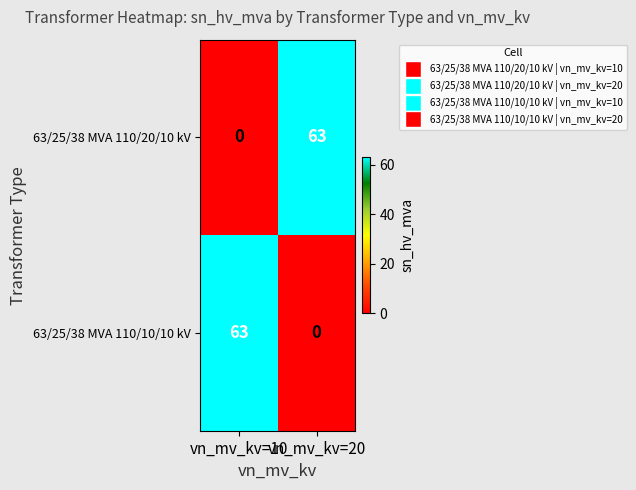

What is the difference between the 63/25/38 MVA 110/10/10 kV values at vn_mv_kv=10 and vn_mv_kv=20?

63